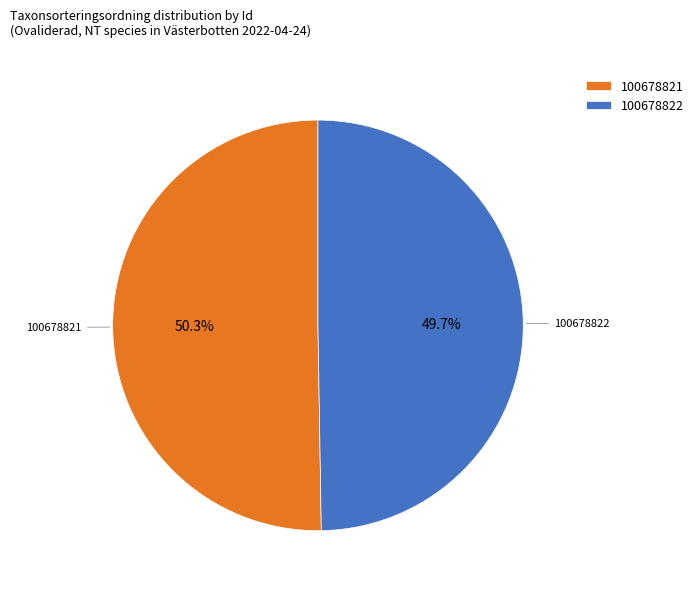

Which has a higher value, 100678821 or 100678822?

100678821